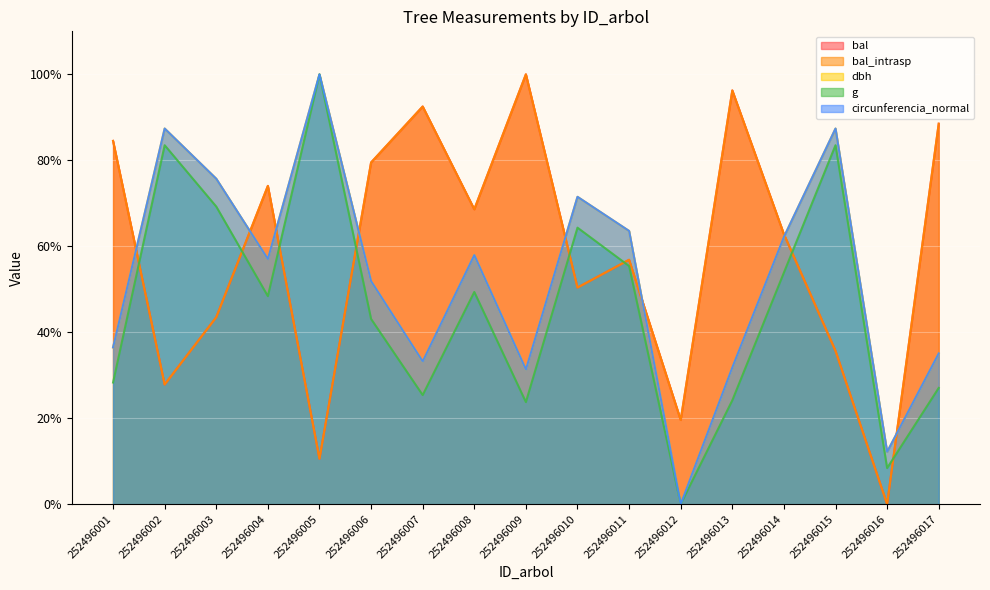

What is the value of the bal point at the 14th from the left?

62.8